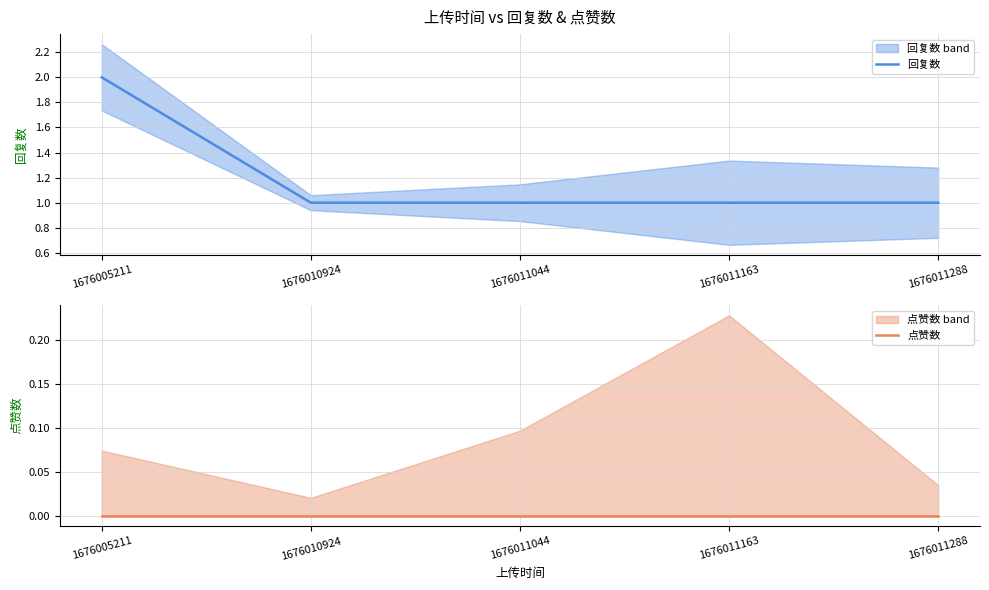

At 1676011288, list the series in order from smallest to largest.

点赞数, 回复数